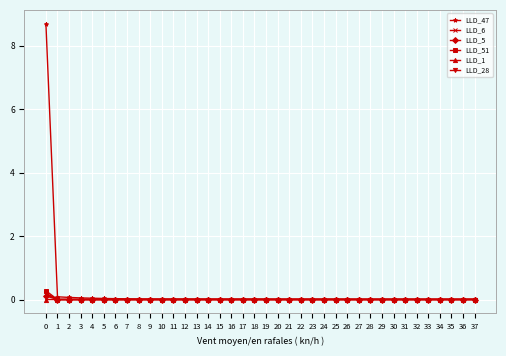

What is the average value of the LLD_47 series?

0.2